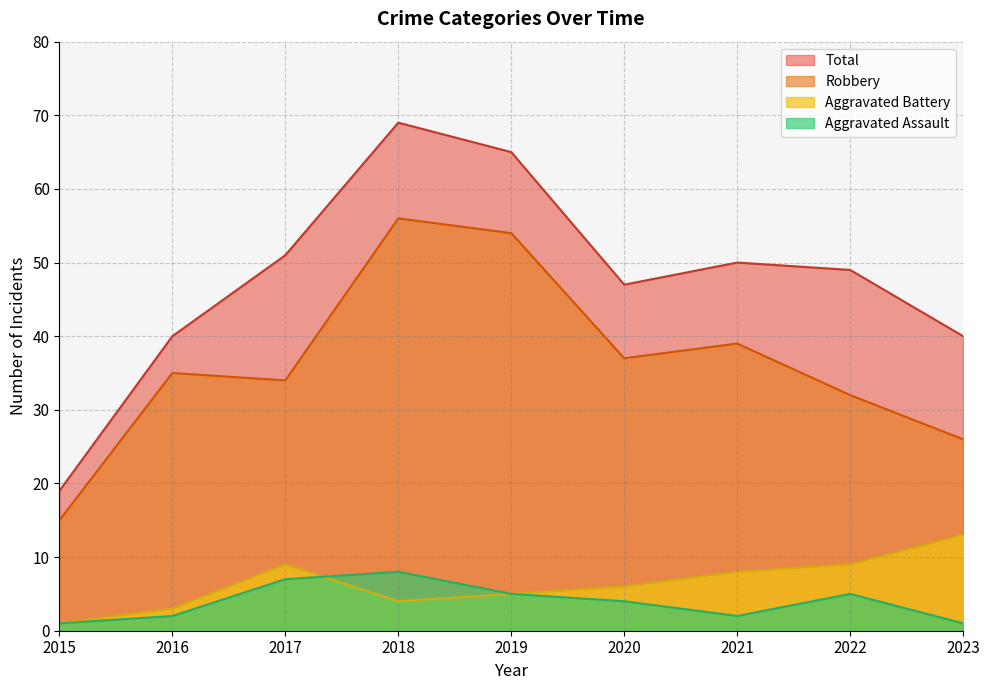

At which label does Total reach its peak?

2018